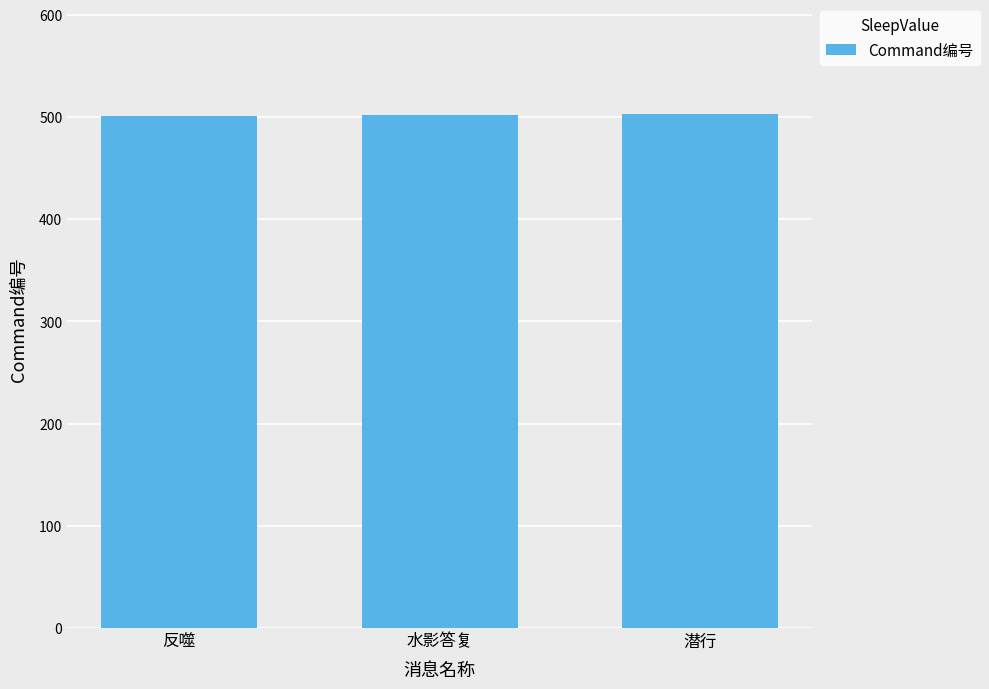

What is the label of the 2nd bar from the left?

水影答复